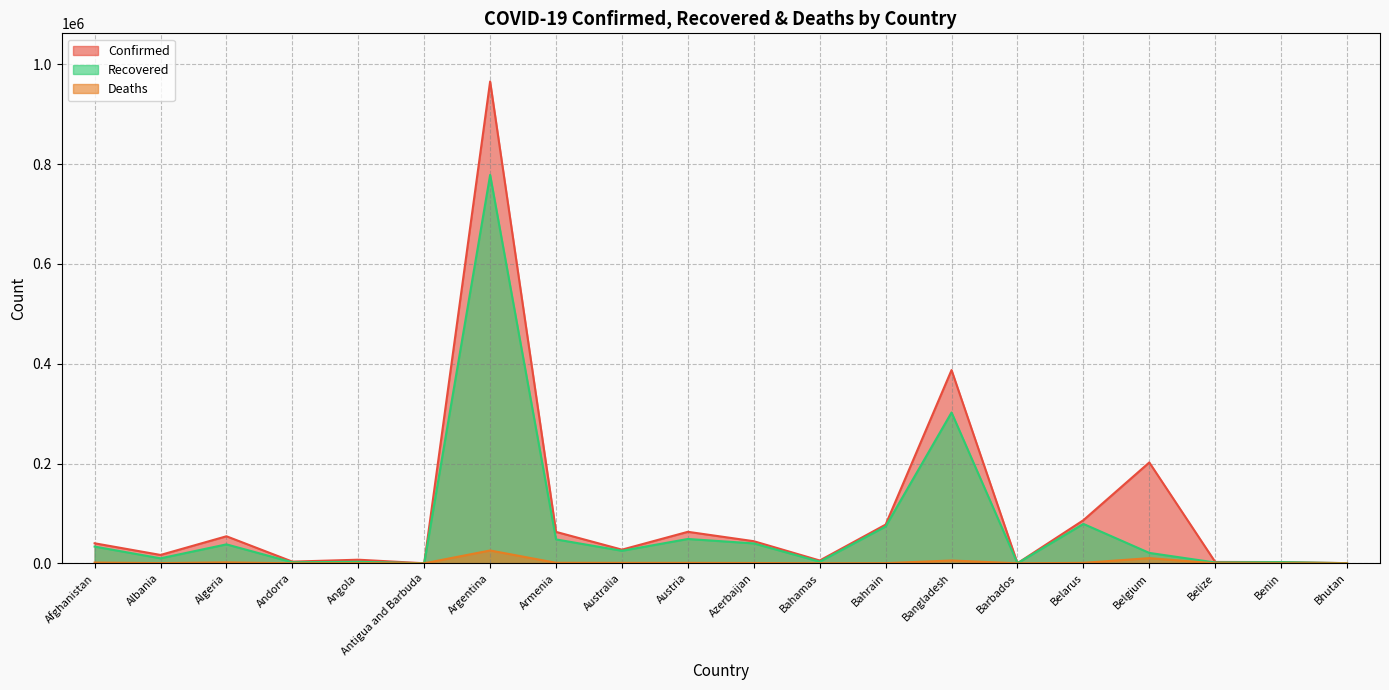

How many lines are shown in the chart?

3